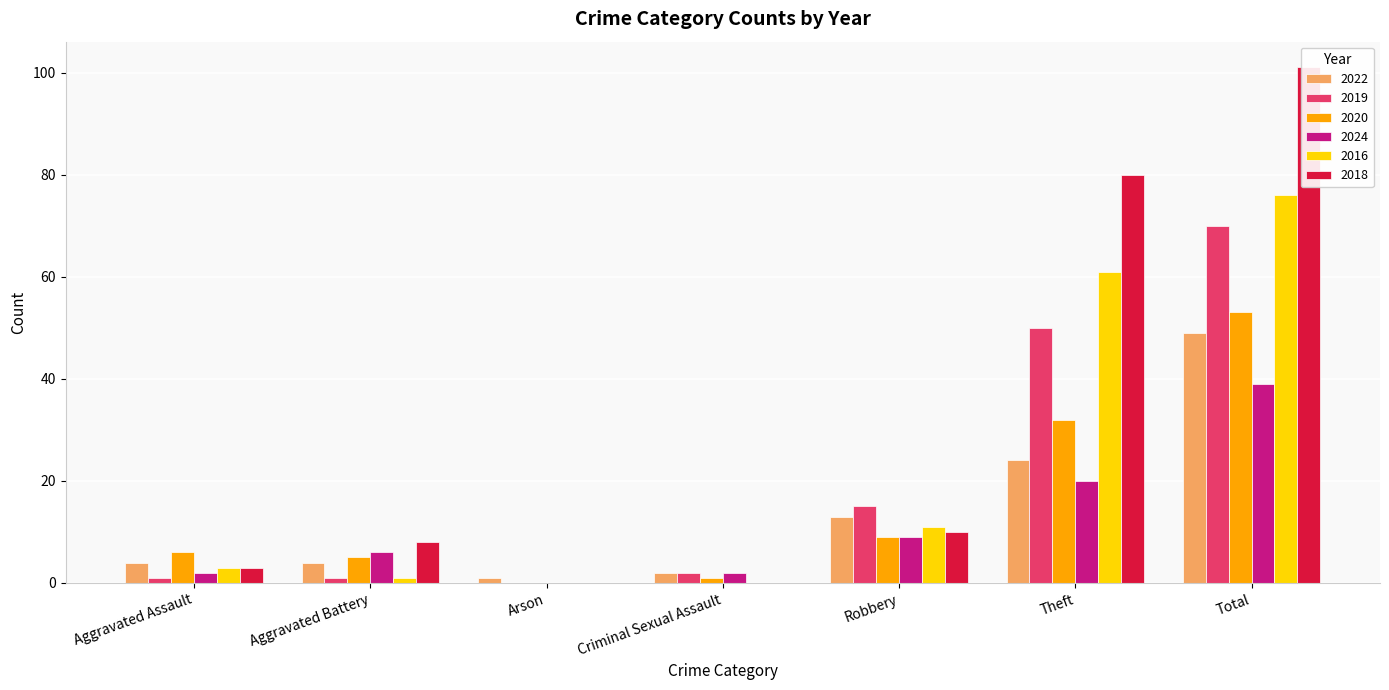

True or false: 2020 has a value of 2 at Robbery.

False